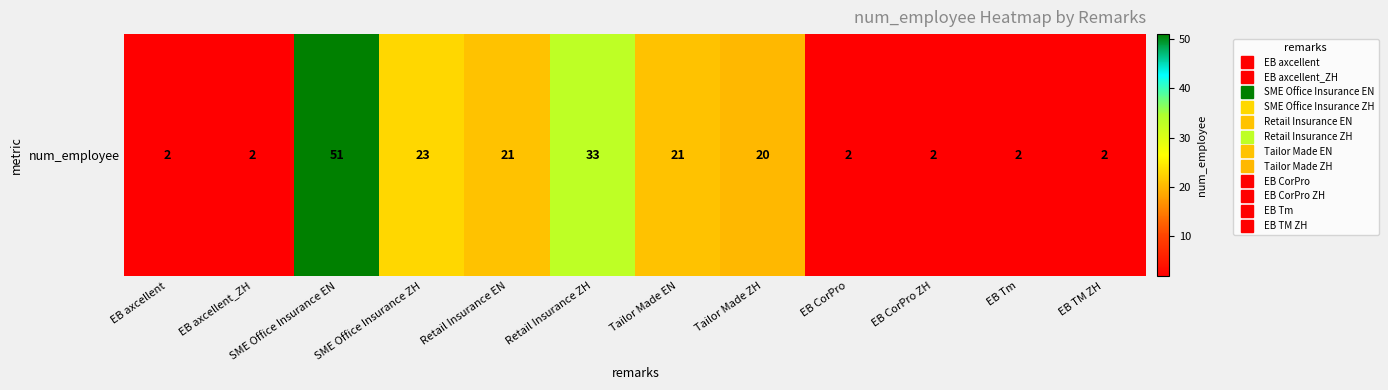

Reading left to right, what are all the values shown in this chart?

2	2	51	23	21	33	21	20	2	2	2	2